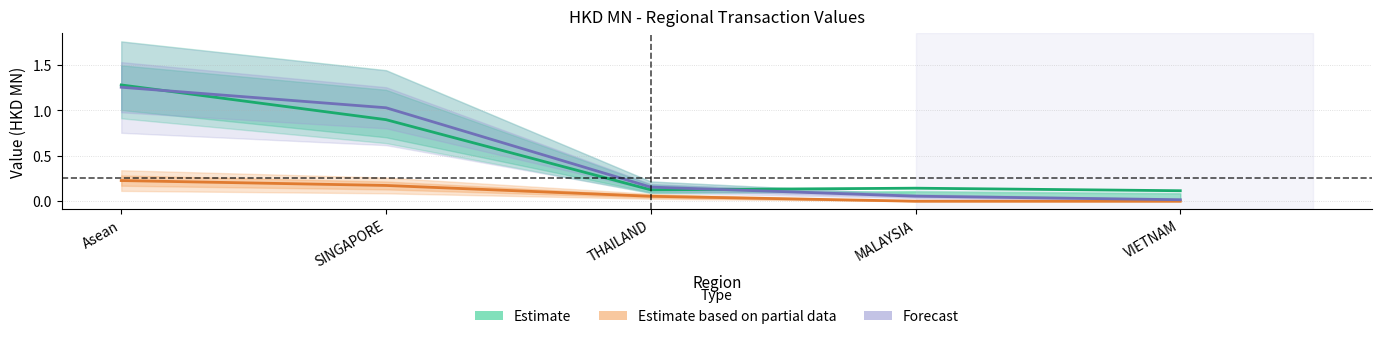

At which label does Estimate reach its peak?

Asean